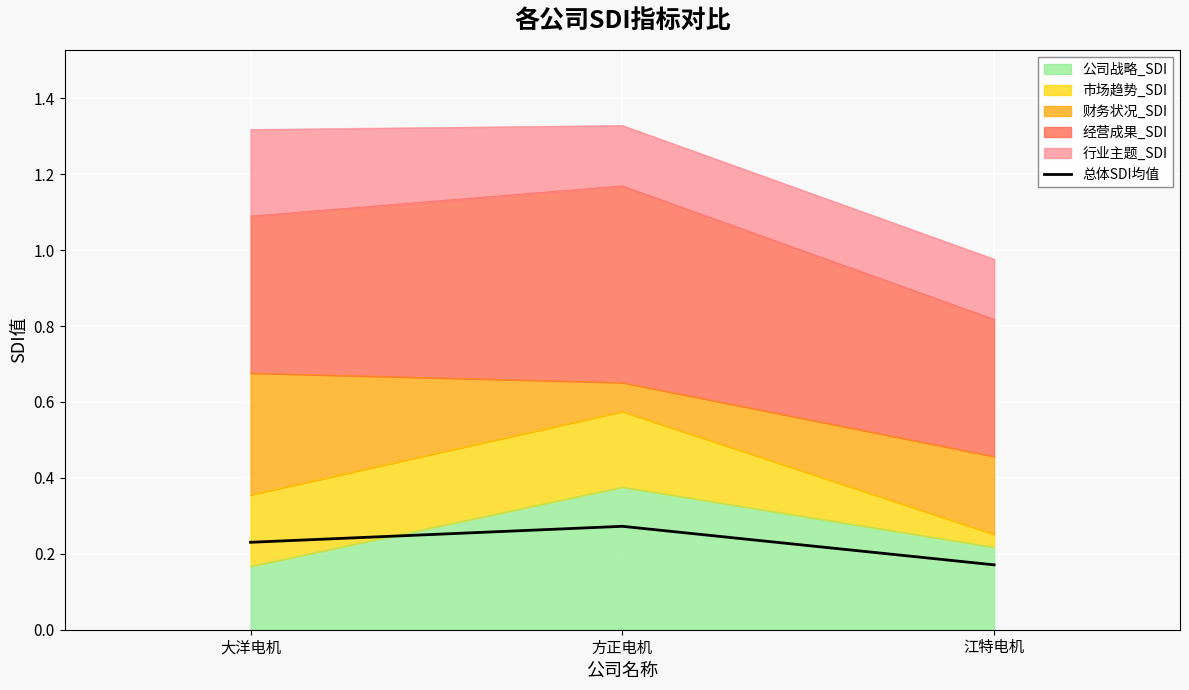

Reading left to right, what are all the values shown in this chart?

0.2	0.3	0.2